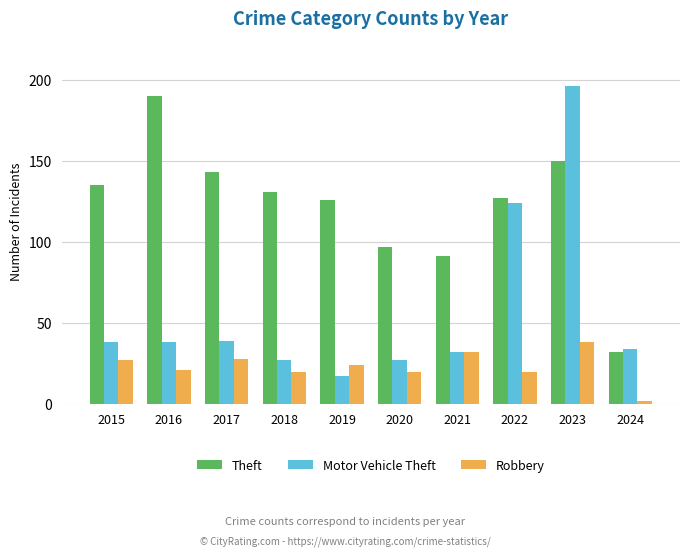

What is the difference between the maximum and second lowest values in the Robbery series?

18